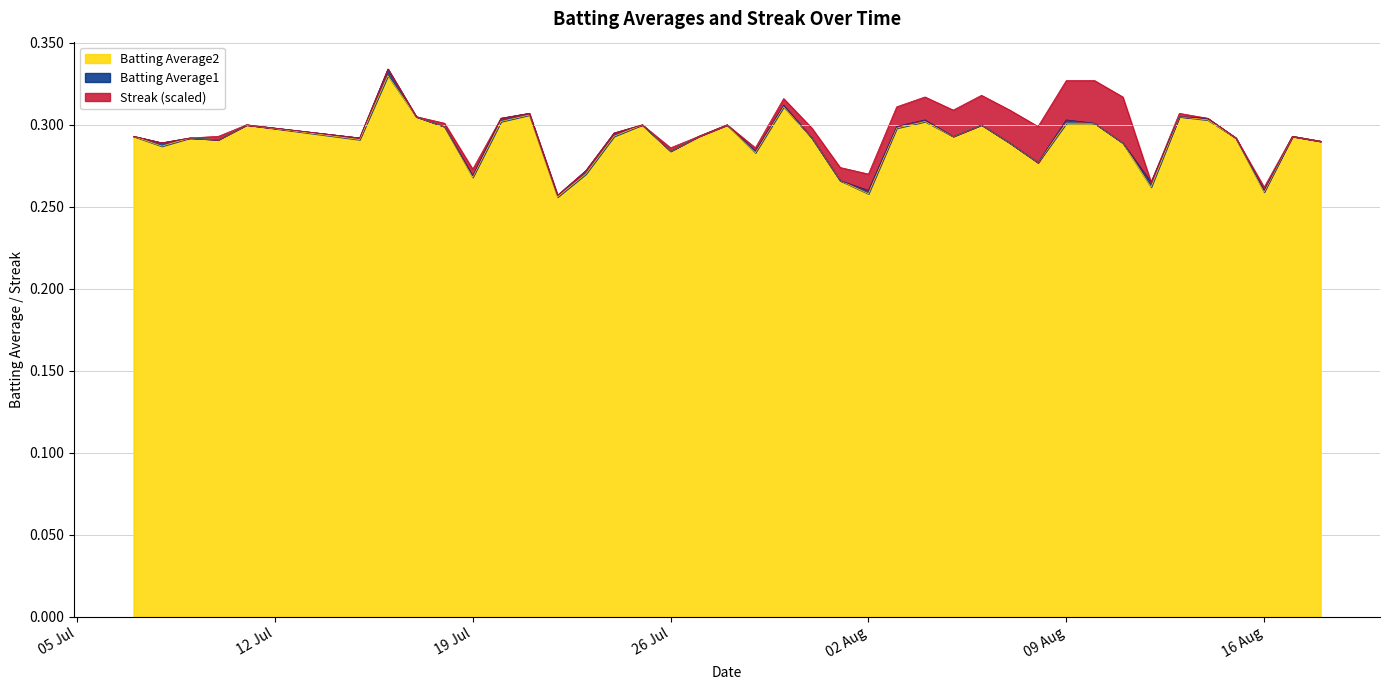

At which label is Batting Average2 closest to 0?

2010-07-22